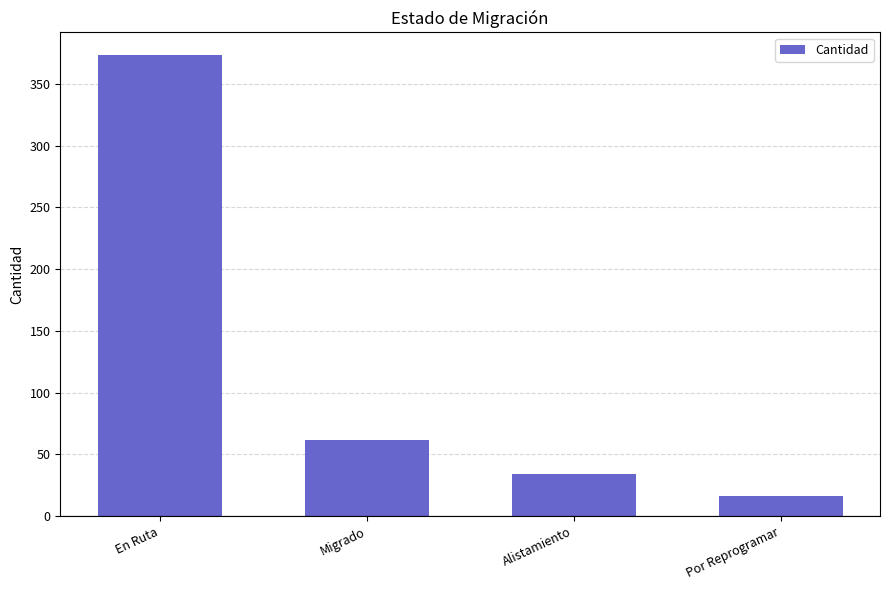

List the labels in order of value, largest first.

En Ruta, Migrado, Alistamiento, Por Reprogramar